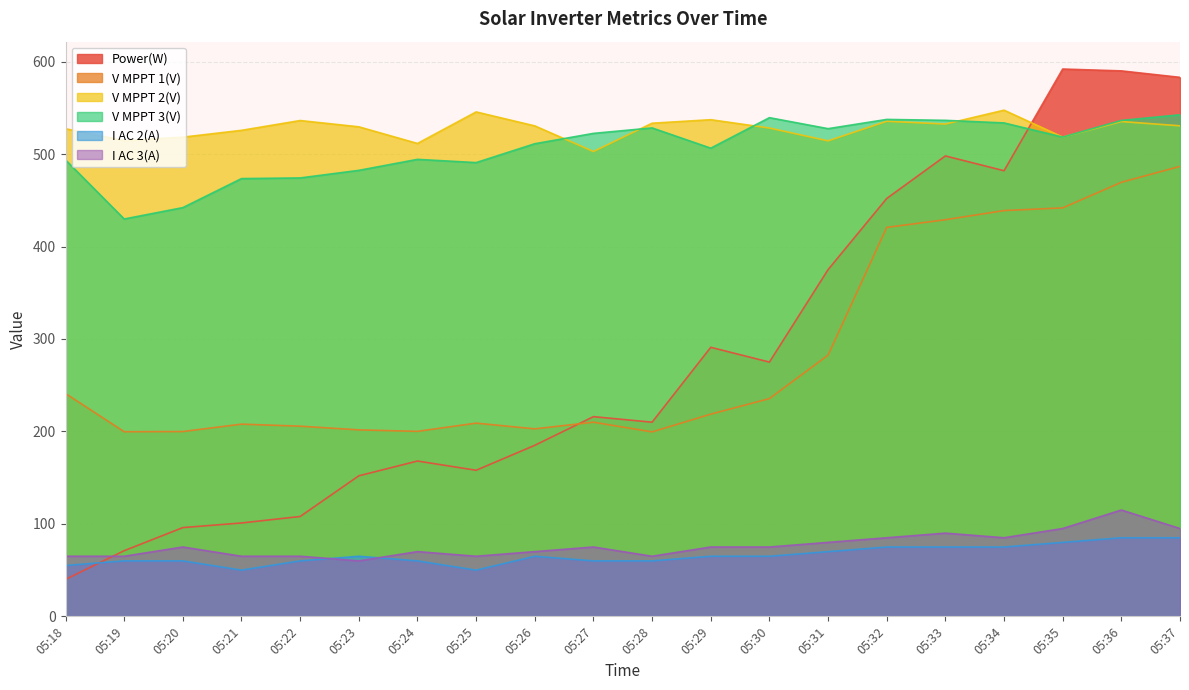

What are all the series names shown in the legend?

Power(W), V MPPT 1(V), V MPPT 2(V), V MPPT 3(V), I AC 2(A), I AC 3(A)